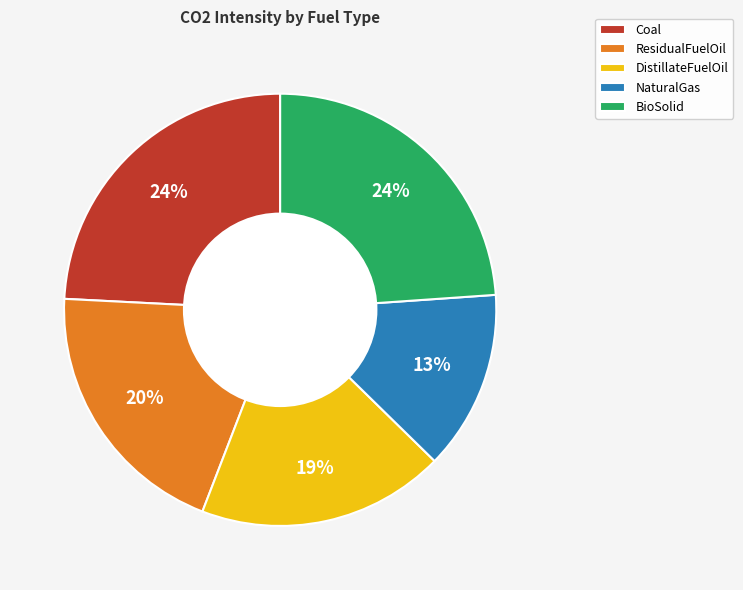

To the nearest percent, what portion does Coal represent?

24%